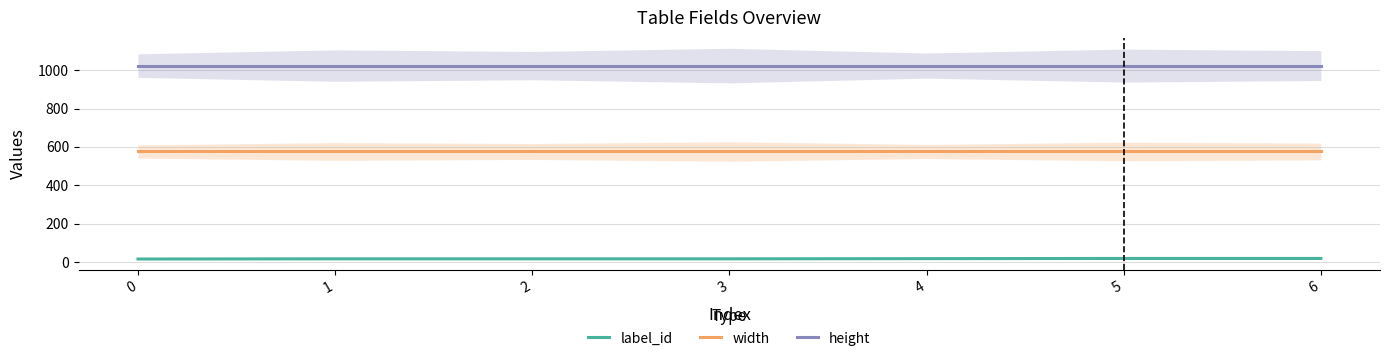

What is the spread (max minus min) of values at 0?

1009